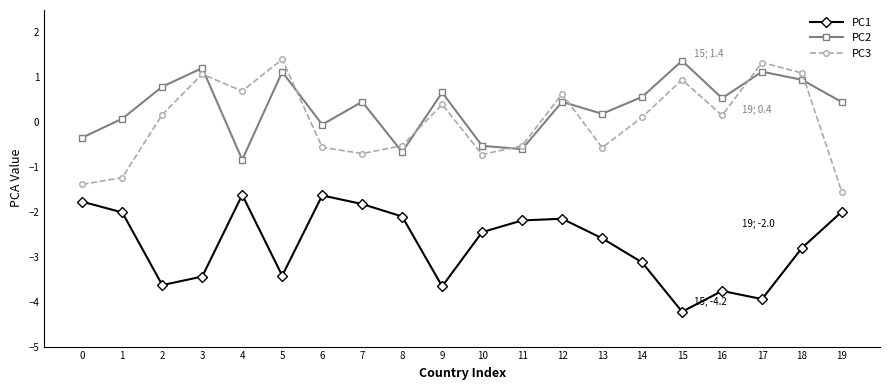

At how many categories does at least one series exceed -1?

20